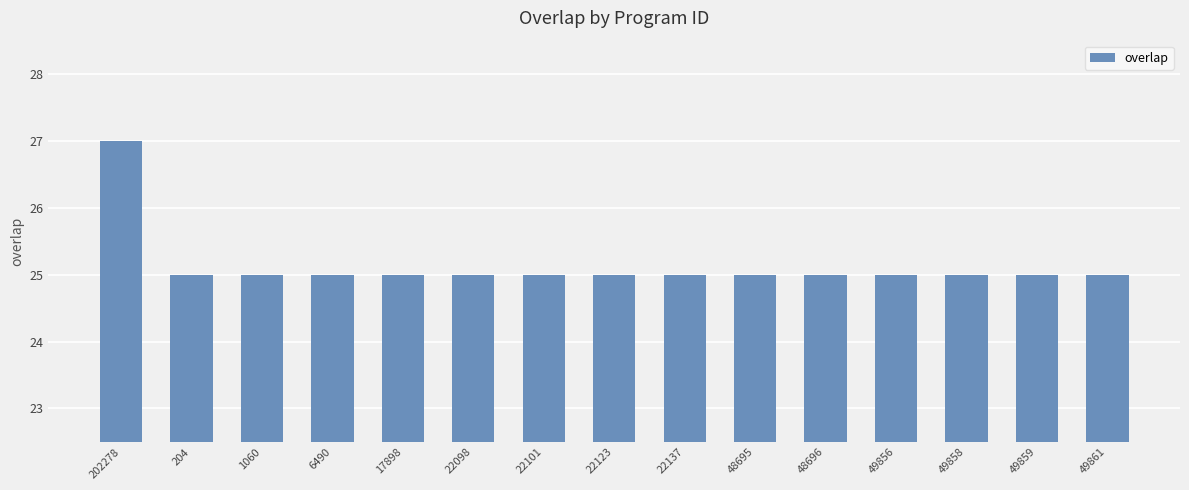

Reading right to left, what are all the values shown in this chart?

49861=25	49859=25	49858=25	49856=25	48696=25	48695=25	22137=25	22123=25	22101=25	22098=25	17898=25	6490=25	1060=25	204=25	202278=27